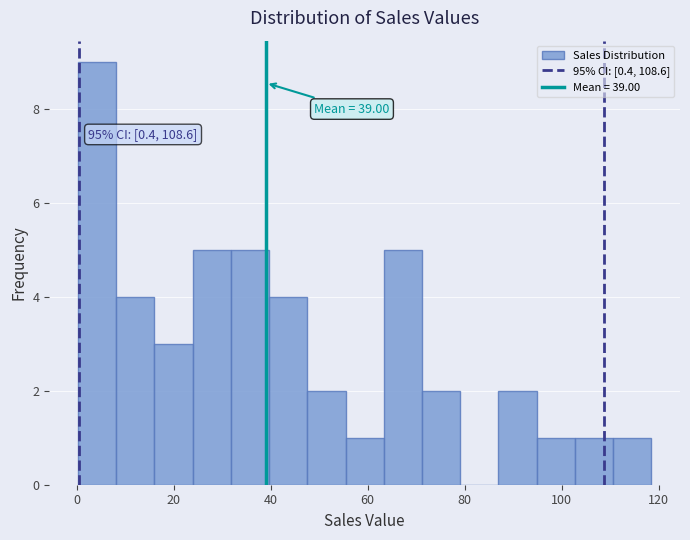

Around what value on the x-axis is the tallest bar? Give the approximate position of its centre, as read against the axis.

4